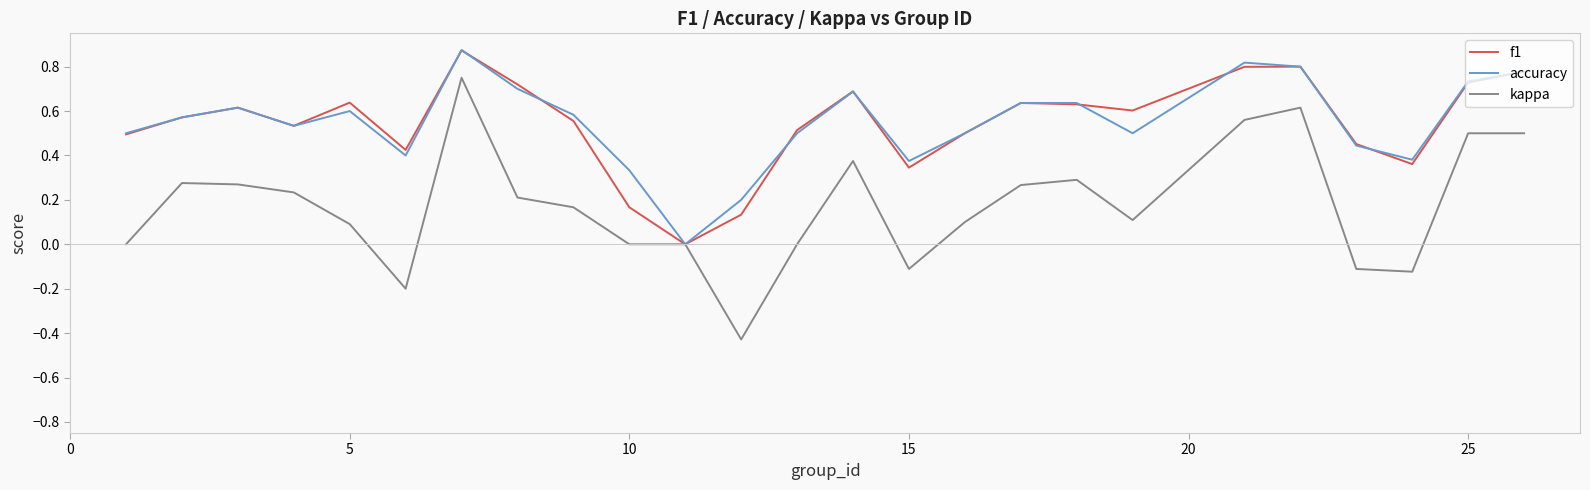

Which series has the widest spread of values?

kappa